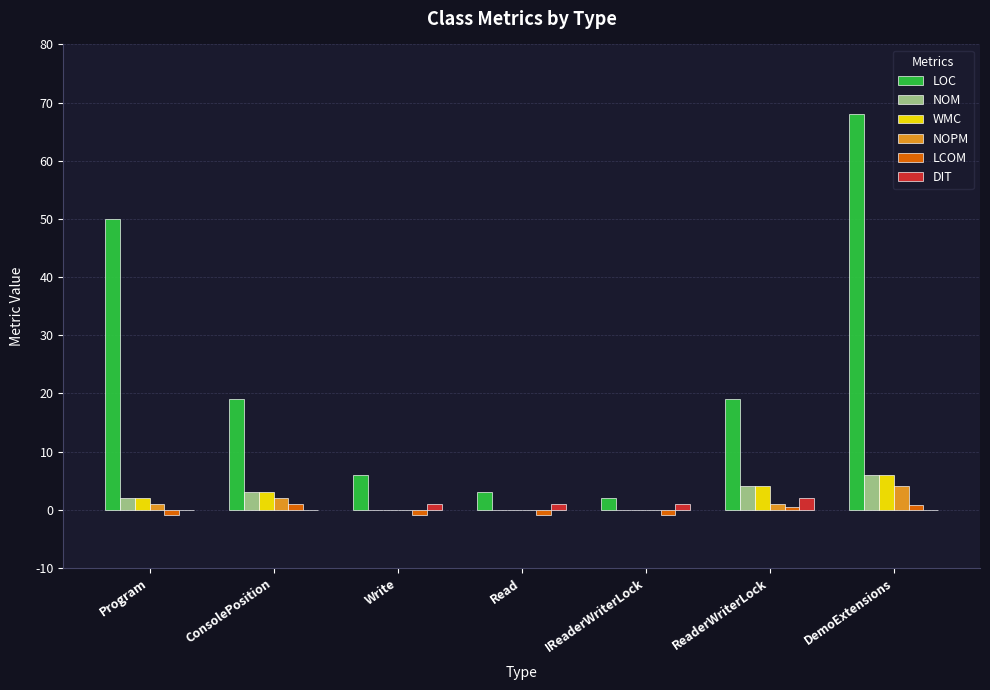

What is the maximum value for WMC?

6.0